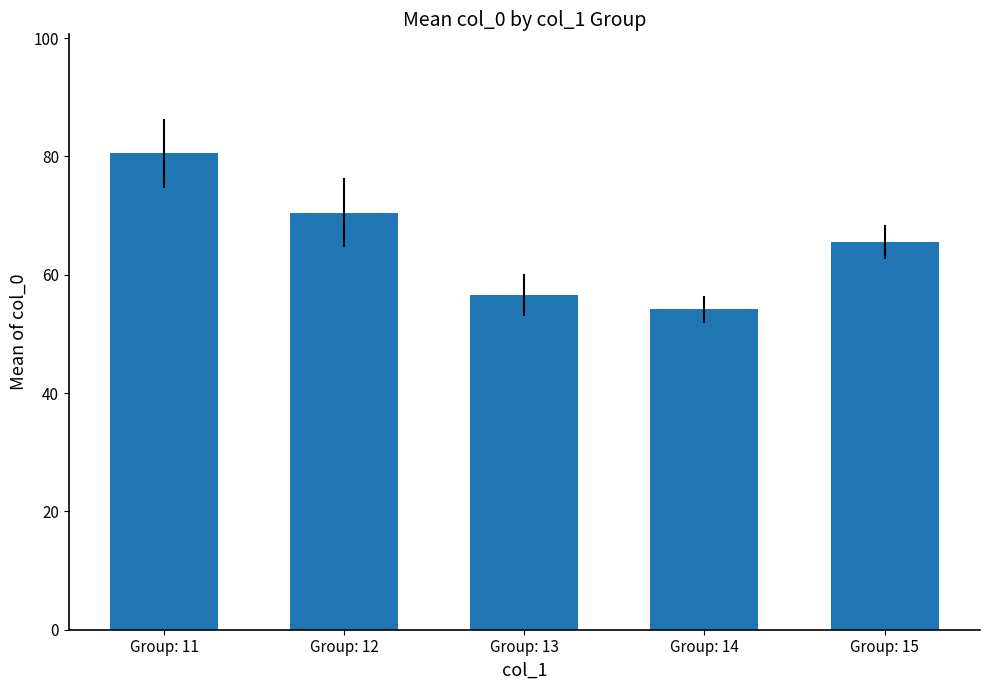

Reading left to right, transcribe all the data shown in this chart.

80.5	70.5	56.6	54.1	65.5